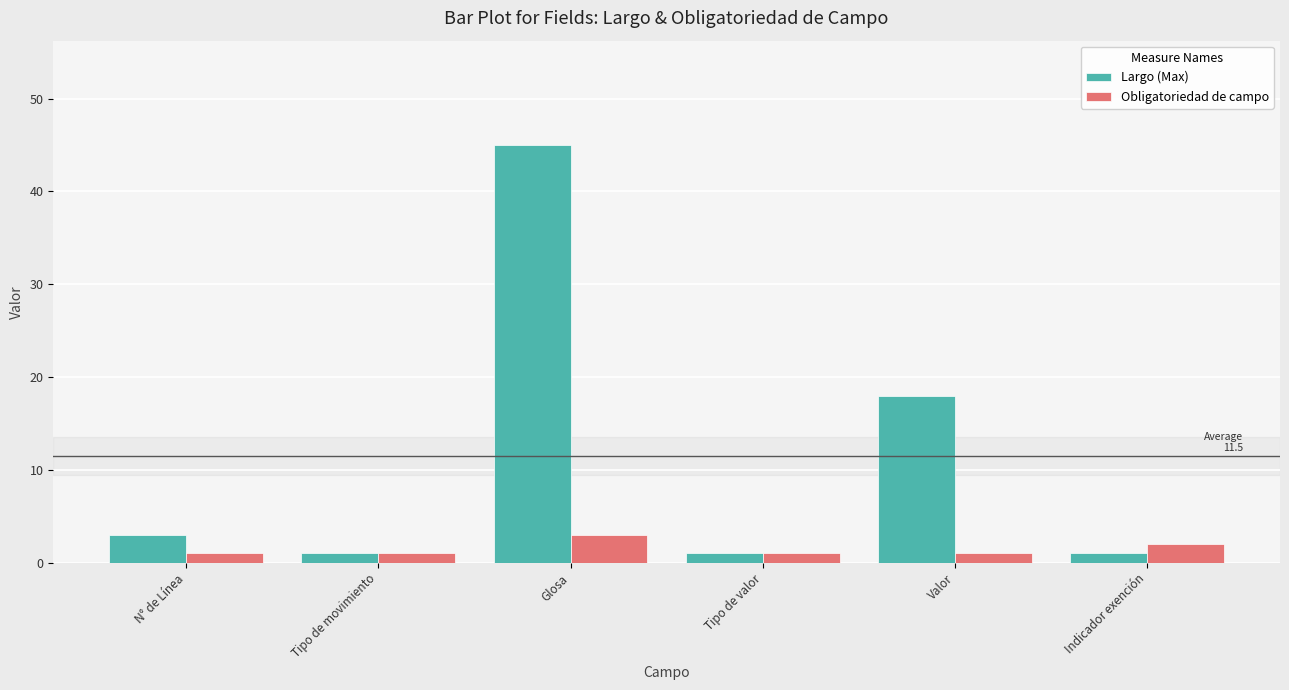

What is the greatest value displayed?

45